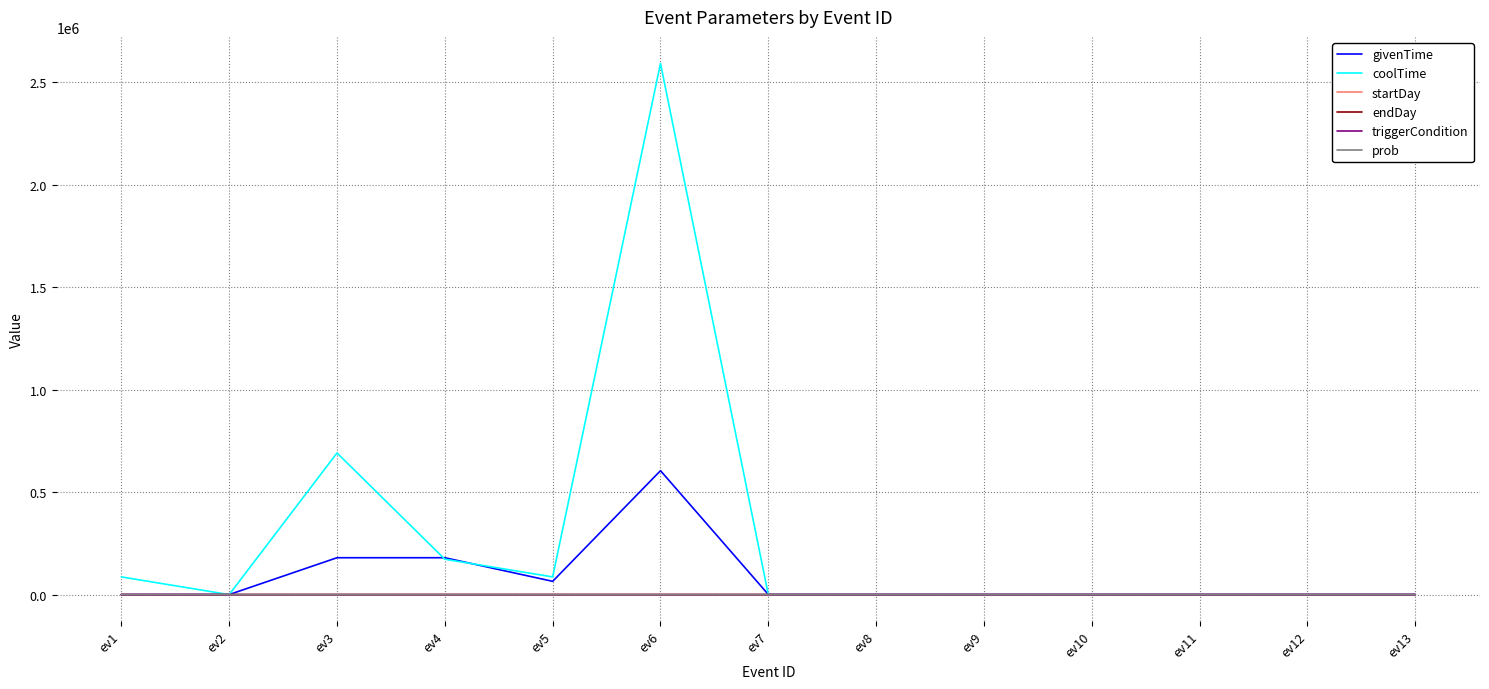

What is the greatest value displayed?

2592000.0